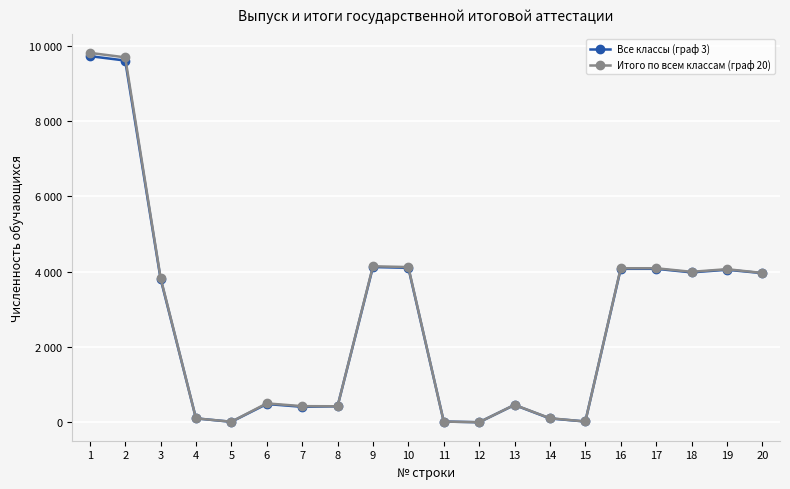

What is the average value of the Итого по всем классам (граф 20) series?

2694